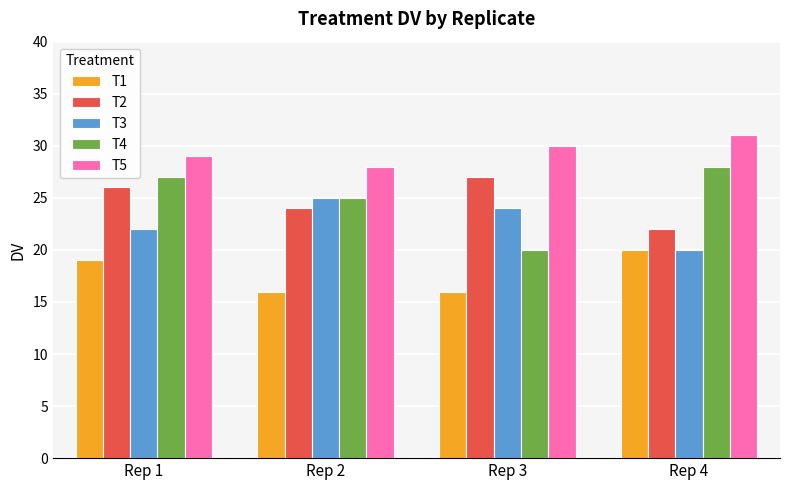

The value of T2 at Rep 4 is 33. True or false?

False